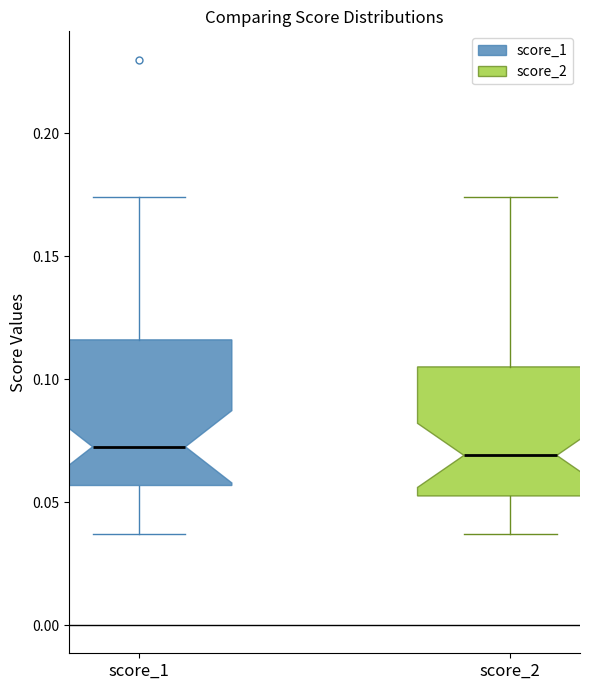

Reading left to right, read every box against the y-axis: the position of its median line, the range the box covers, and the ends of its whiskers. The values are not printed on the chart, so give them approximately, as read against the axis.

score_1: median 0.075, box 0.055 to 0.115, whiskers 0.035 to 0.175
score_2: median 0.070, box 0.055 to 0.105, whiskers 0.035 to 0.175